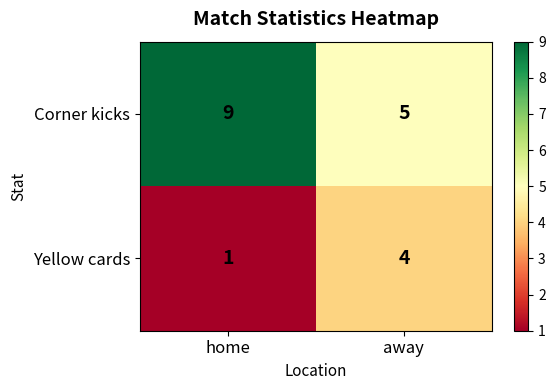

Which series has the largest range (max minus min)?

Corner kicks